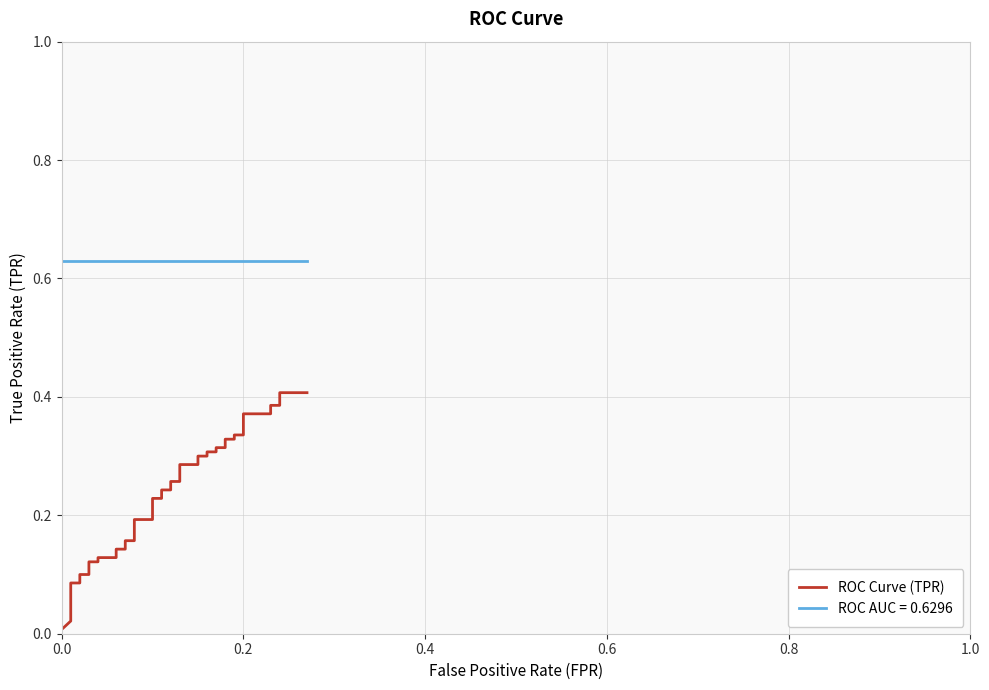

How many categories are shown in the chart?

40